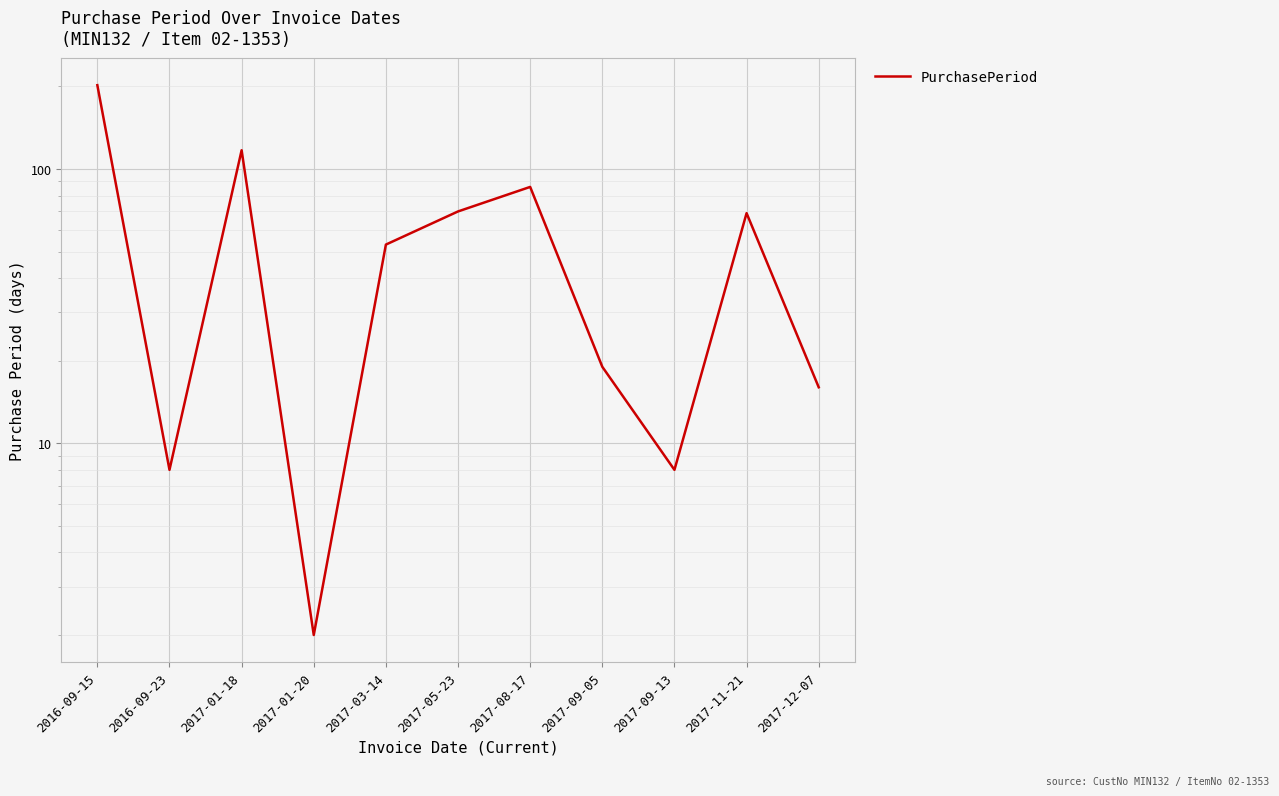

Count the number of categories in the chart.

11